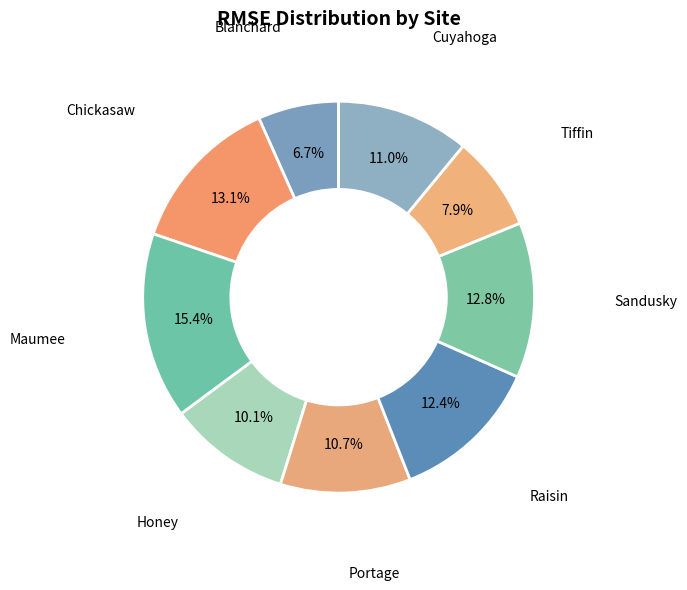

How many slices are in this pie chart?

9